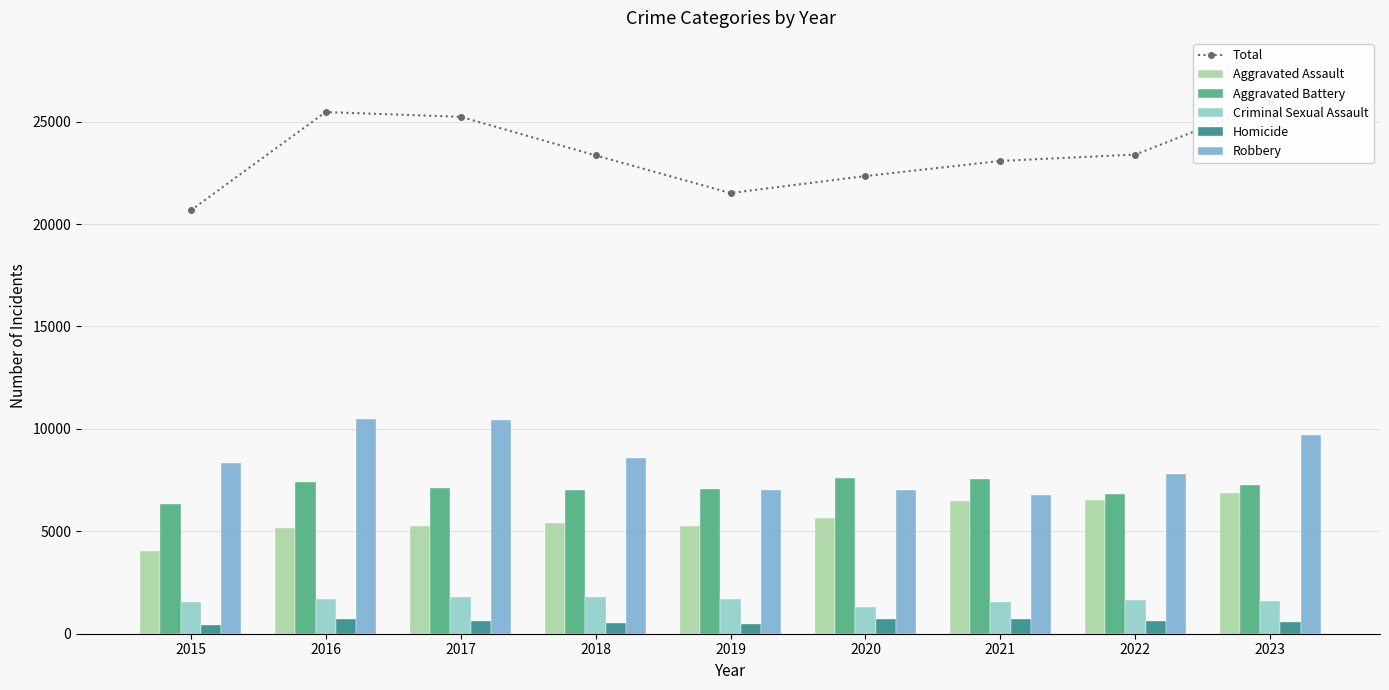

At which label does Robbery first exceed 8339?

2016